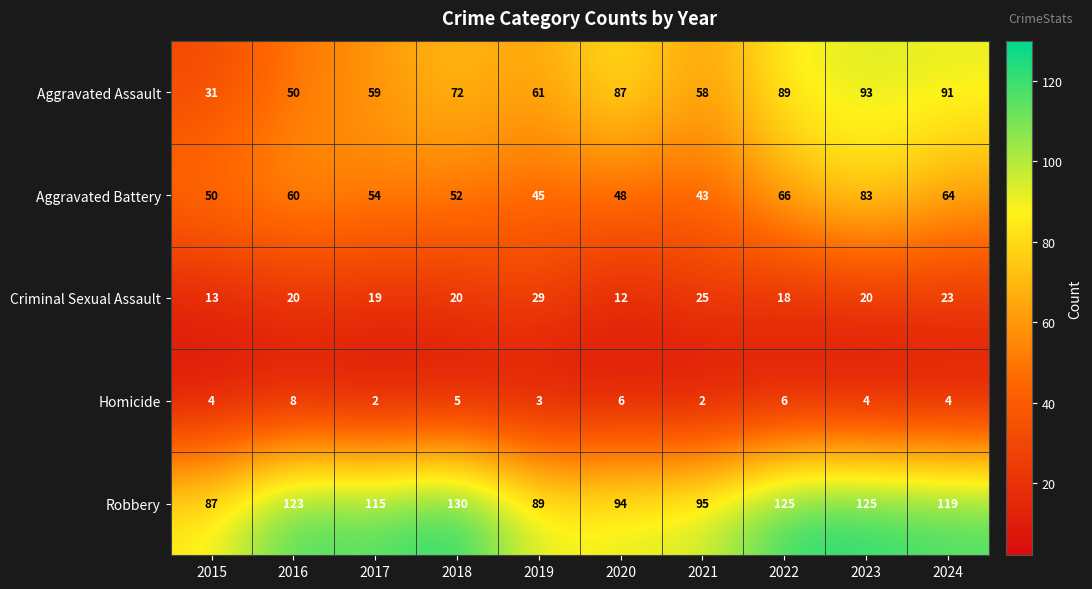

The value of Aggravated Battery at 2024 is 64. True or false?

True